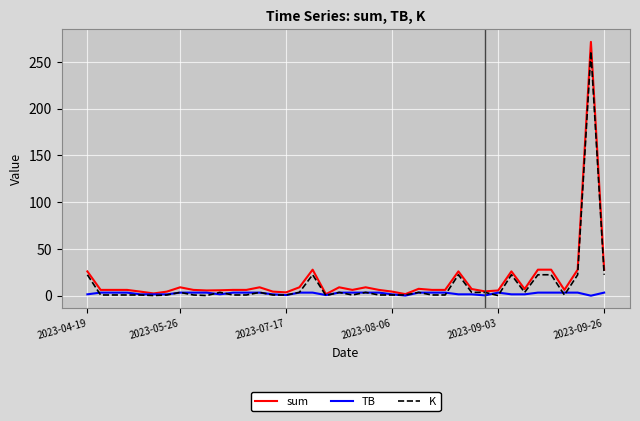

Which series has the largest range (max minus min)?

sum